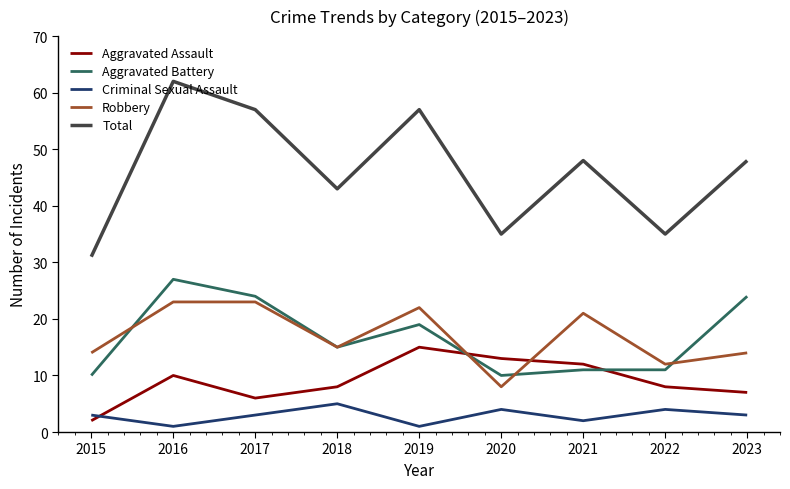

The Criminal Sexual Assault series shows 4 at 2020. True or false?

True